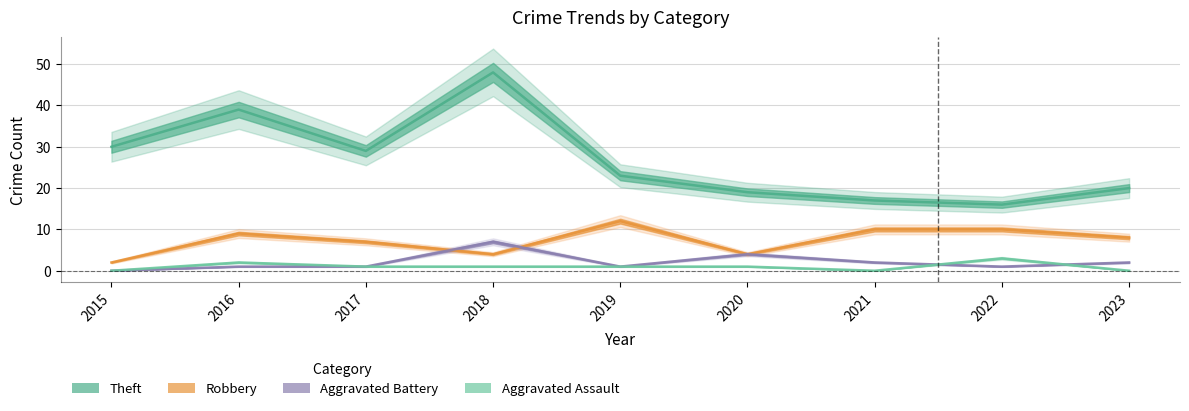

Reading left to right, extract all data points from this chart.

Theft: 30	39	29	48	23	19	17	16	20
Robbery: 2	9	7	4	12	4	10	10	8
Aggravated Battery: 0	1	1	7	1	4	2	1	2
Aggravated Assault: 0	2	1	1	1	1	0	3	0